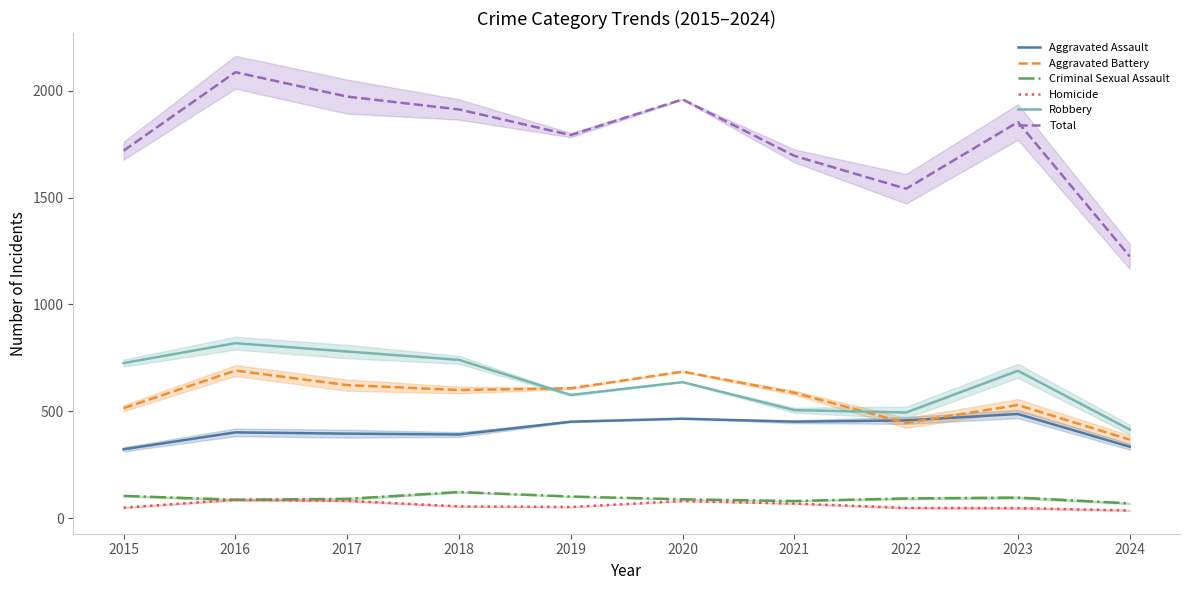

Which series has the largest range (max minus min)?

Total